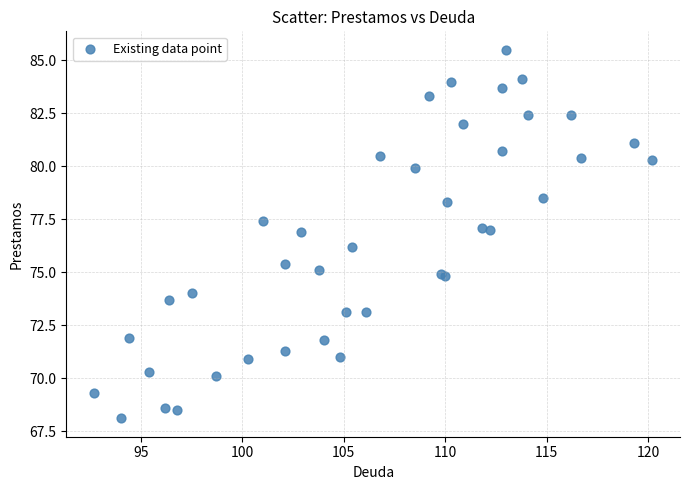

What Y value in the scatter plot is closest to 76?

76.2